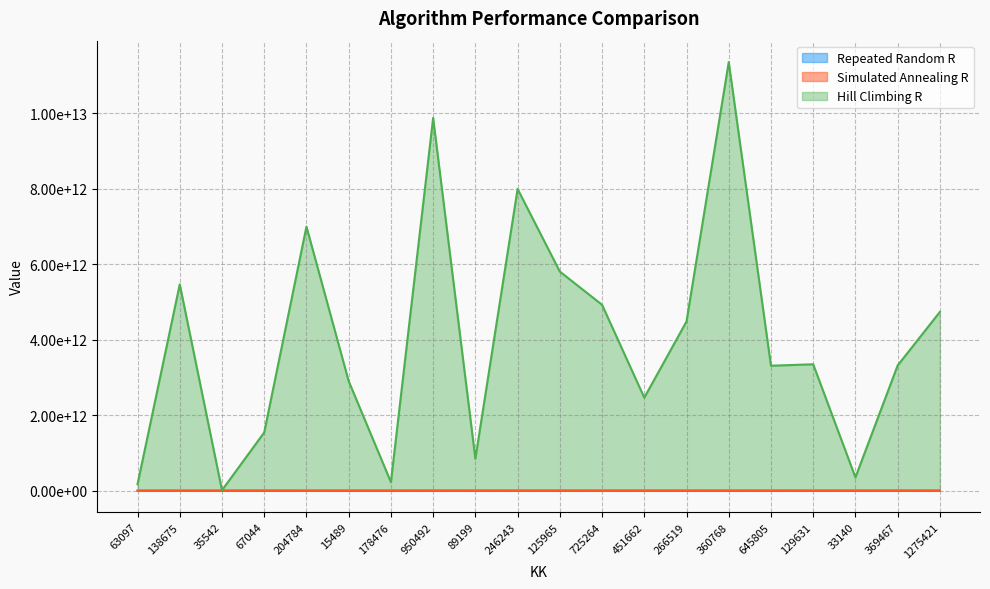

What is the approximate value of Repeated Random R at 1275421, to the nearest 10?

176102040